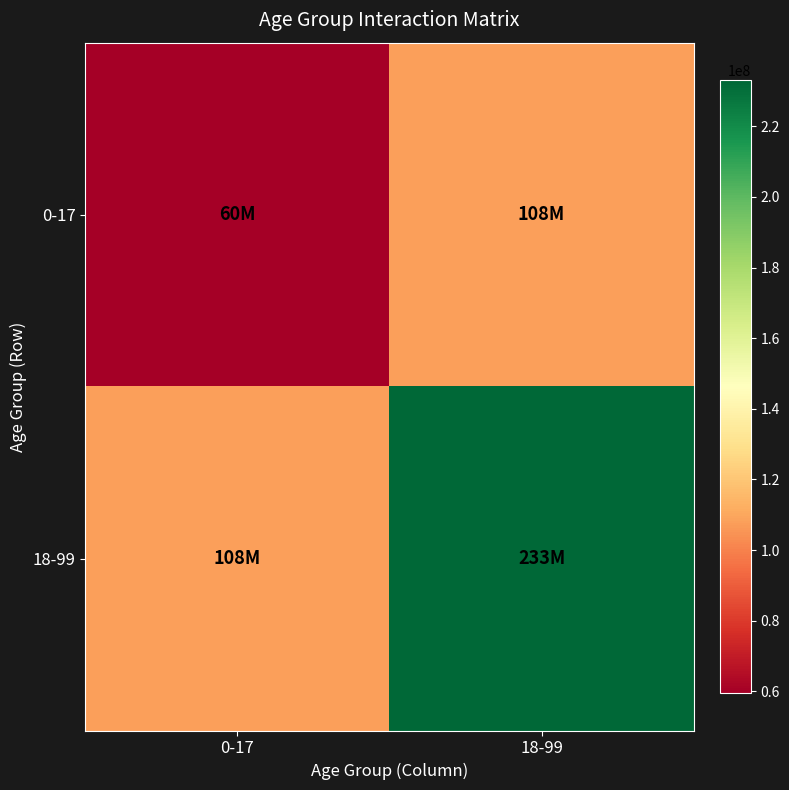

Which series has the widest spread of values?

18-99